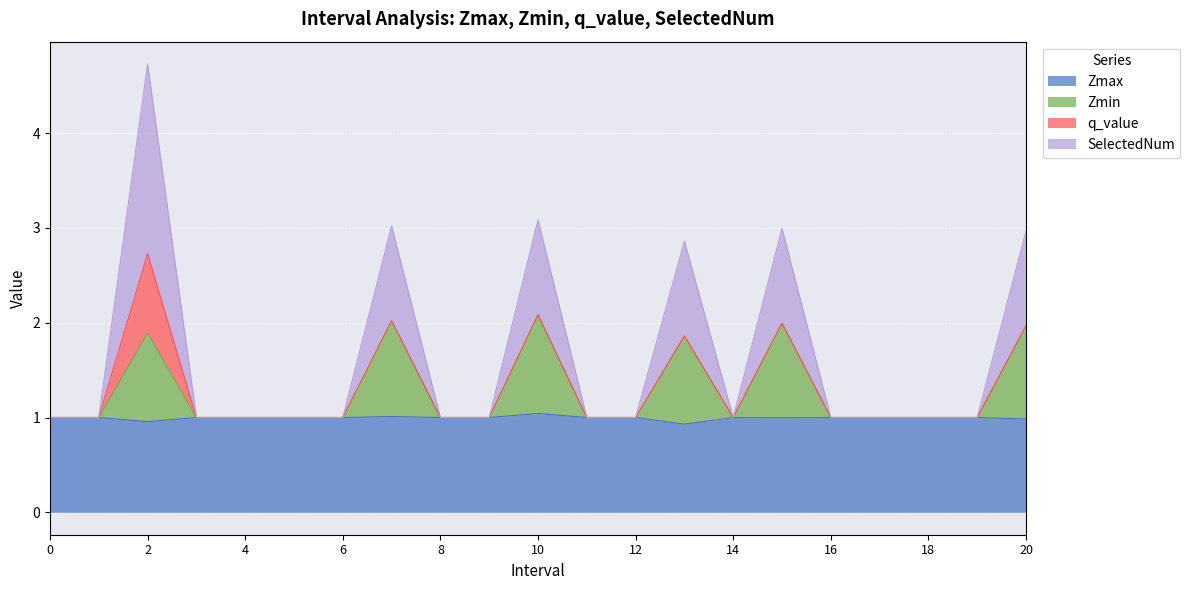

At which category does Zmax reach its first local valley?

2